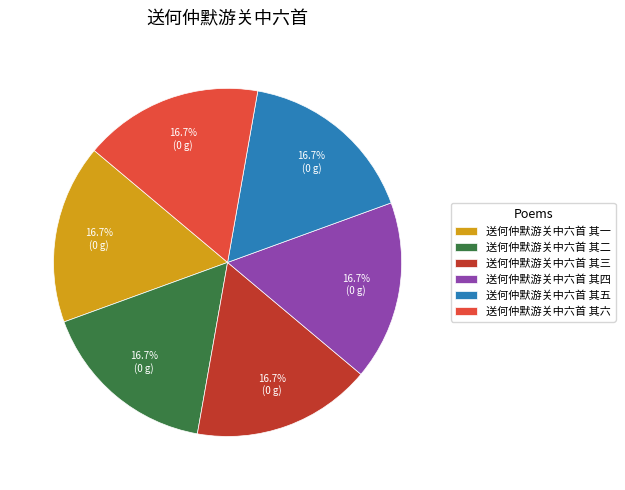

To the nearest percent, what is the average slice percentage?

17%